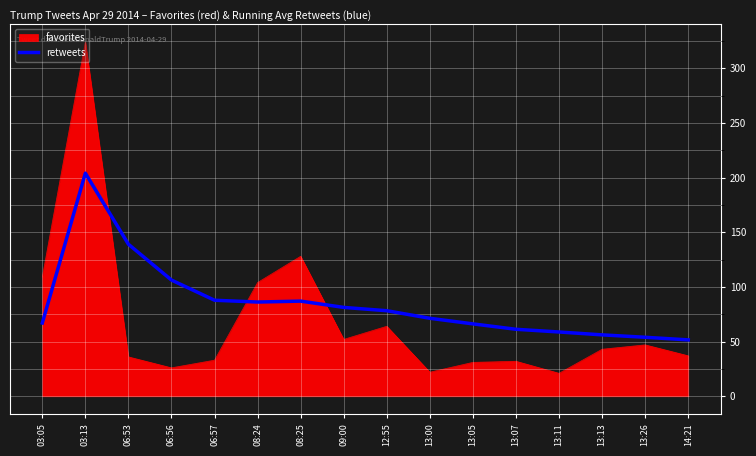

The favorites series shows 10.7 at 13:00. True or false?

False